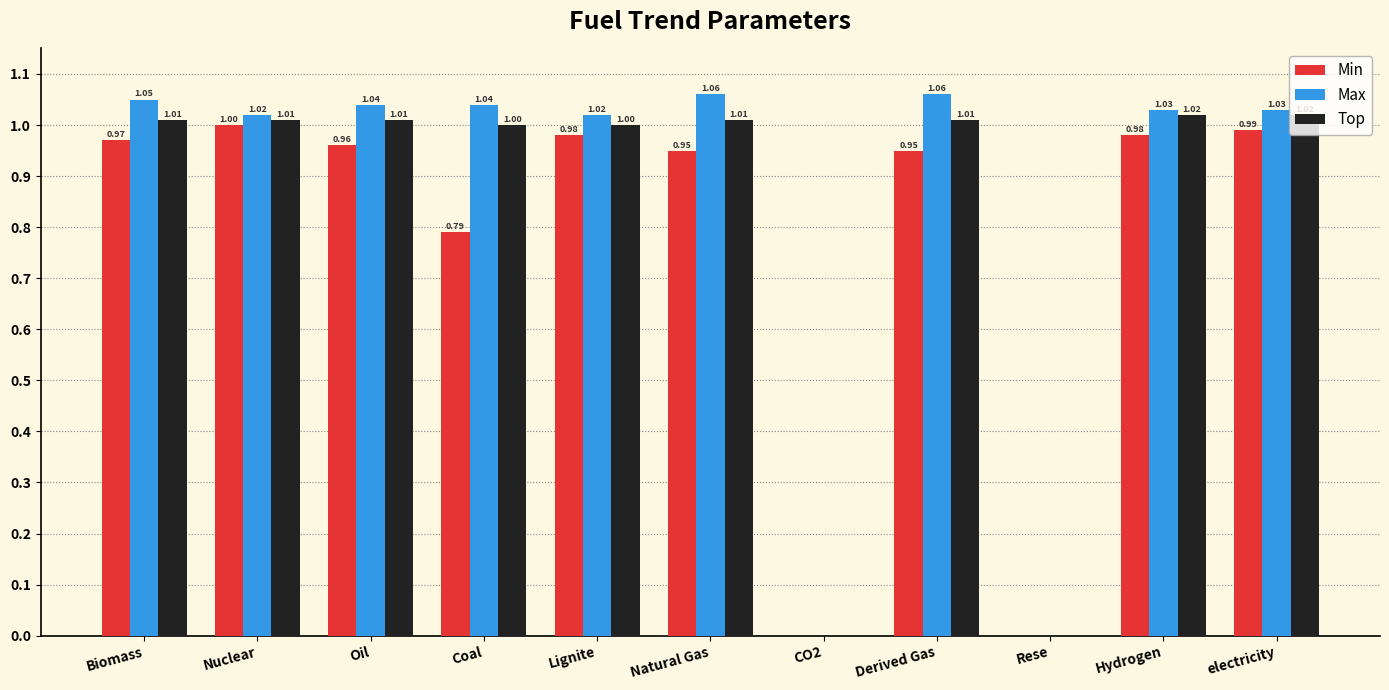

Which series changed the most between Nuclear and CO2?

Max